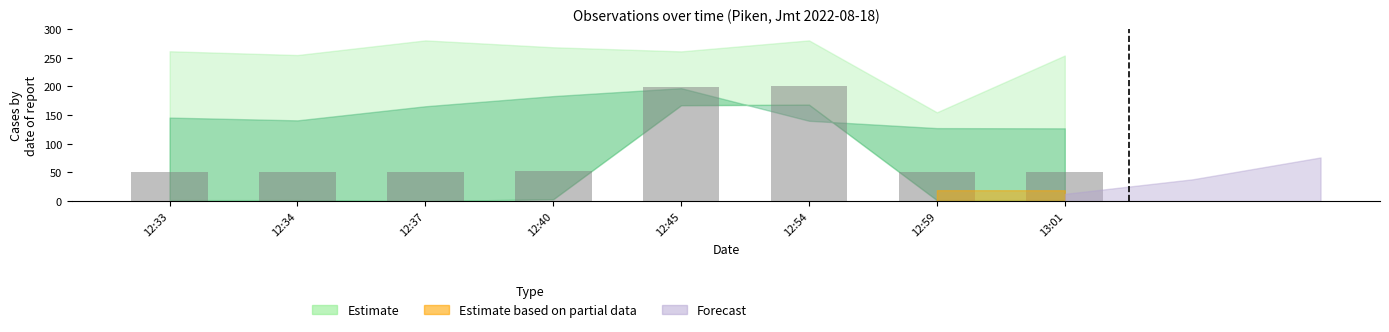

What is the greatest value displayed?

200.0